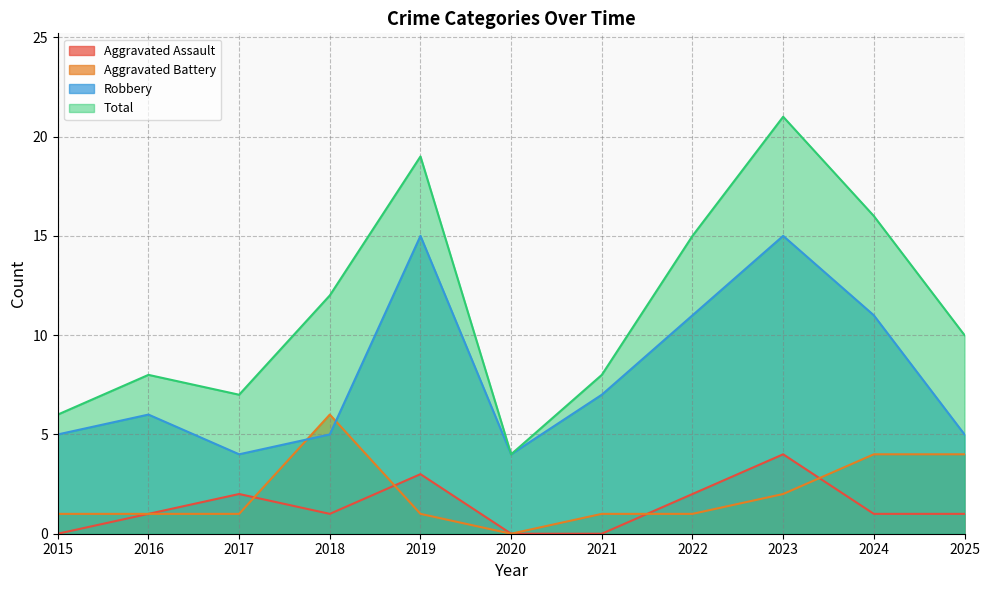

At how many categories does at least one series exceed 1?

11